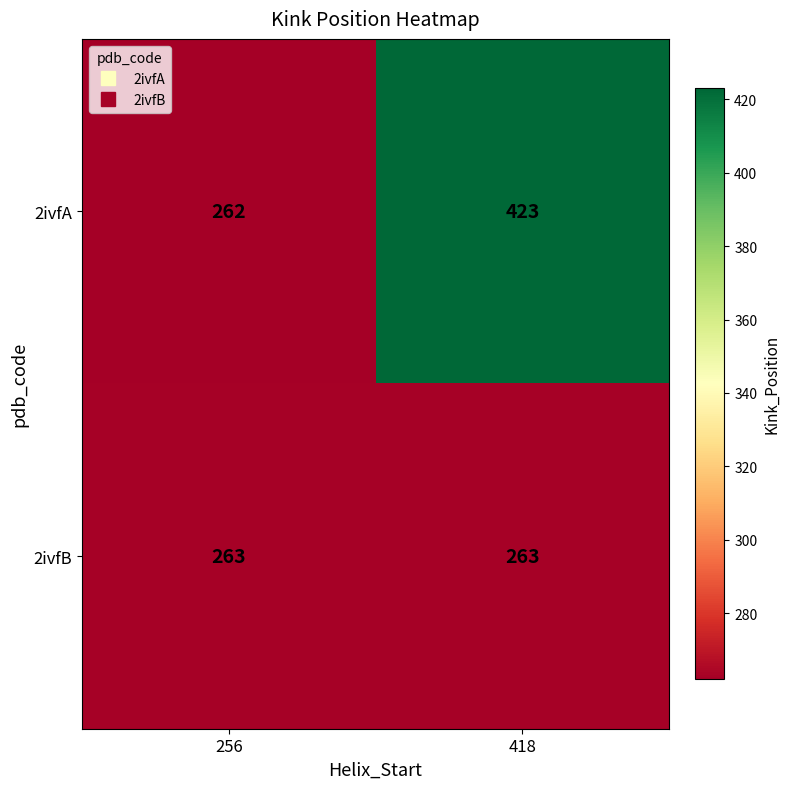

Reading right to left, what are all the values shown in this chart?

2ivfA: 418=423	256=262
2ivfB: 418=263	256=263